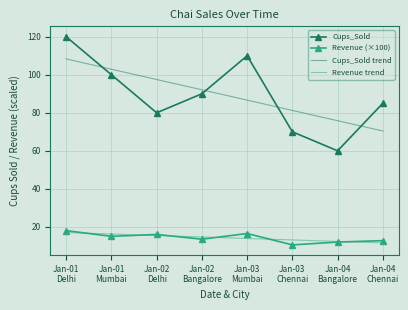

What is the maximum value for Revenue (×100)?

18.0